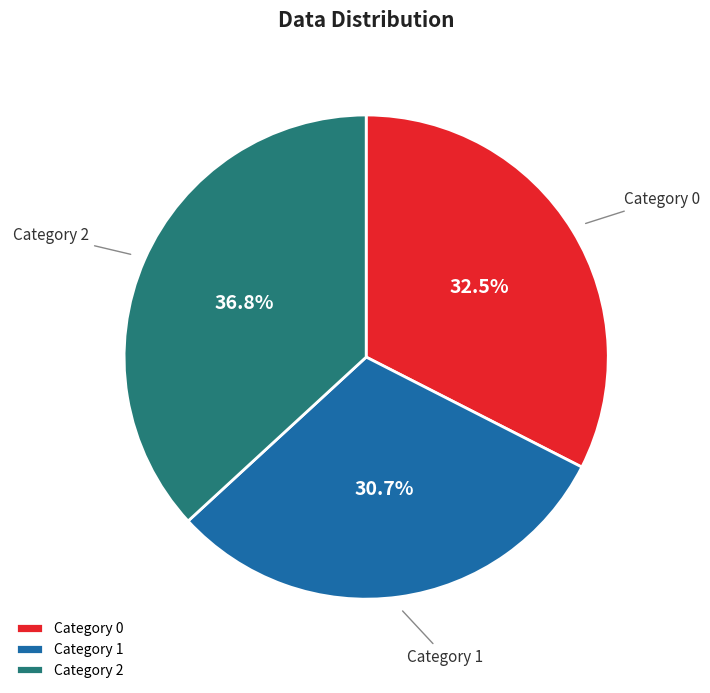

Which category has the biggest portion of the pie?

Category 2